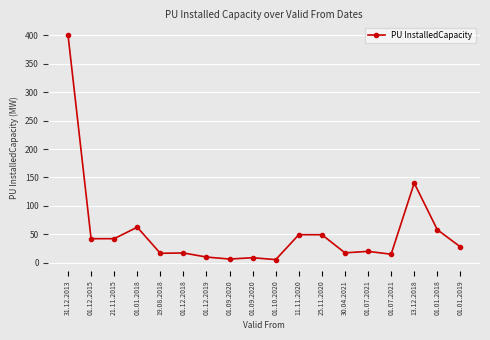

What is the change in value from 19.08.2018 to 01.09.2020?

-7.8